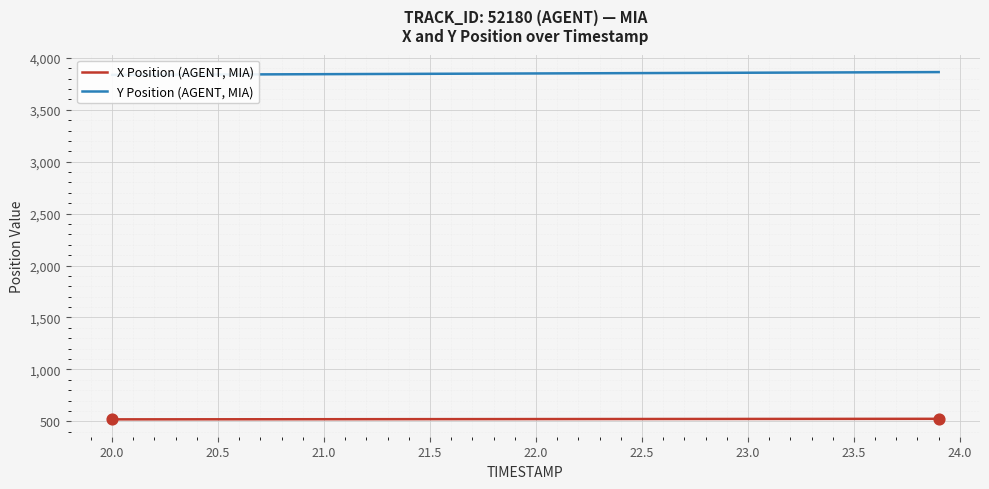

At how many categories does at least one series exceed 3271?

40